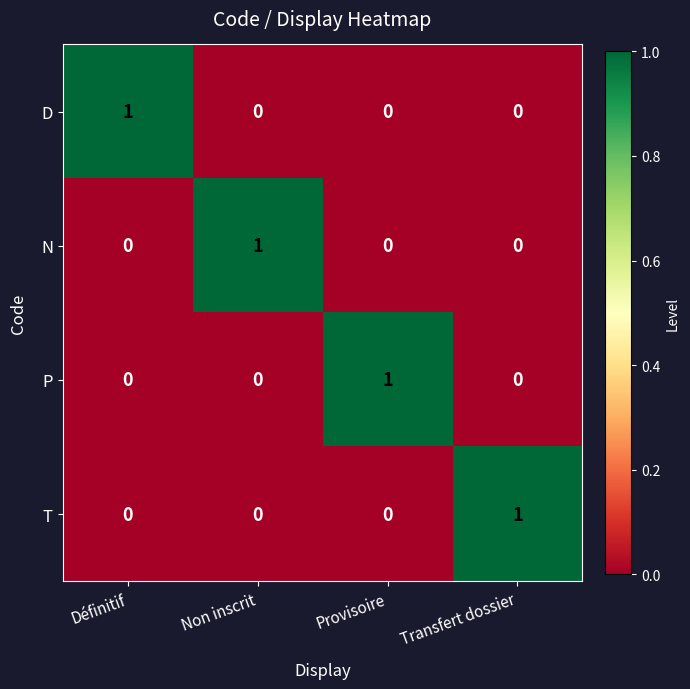

Reading right to left, transcribe all the data shown in this chart.

D: 0	0	0	1
N: 0	0	1	0
P: 0	1	0	0
T: 1	0	0	0